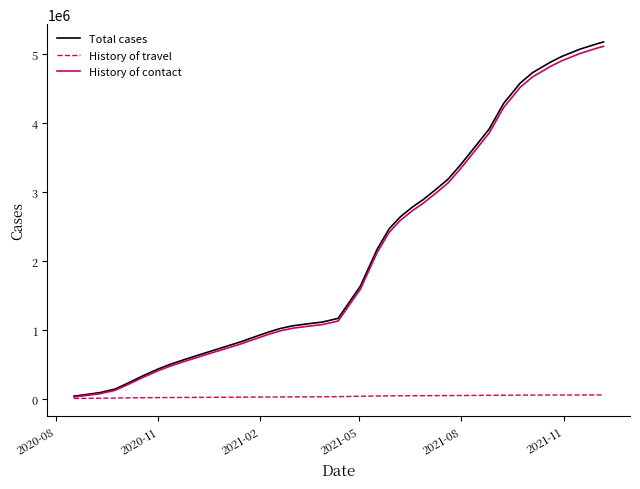

Which series has the widest spread of values?

Total cases